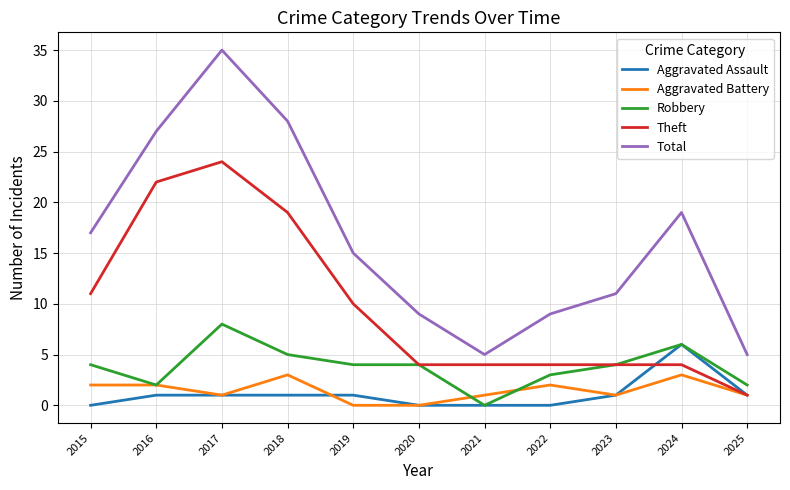

Is the value of Aggravated Assault at 2025 greater than the value of Aggravated Battery at 2016?

No